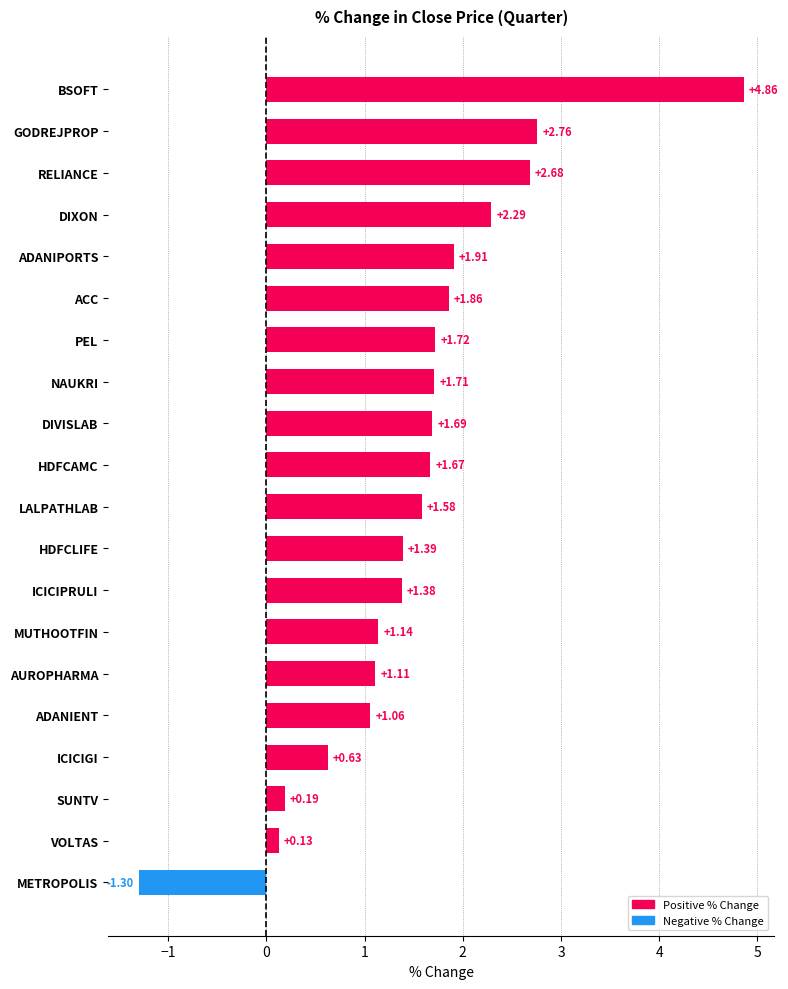

How many positive values are there?

19